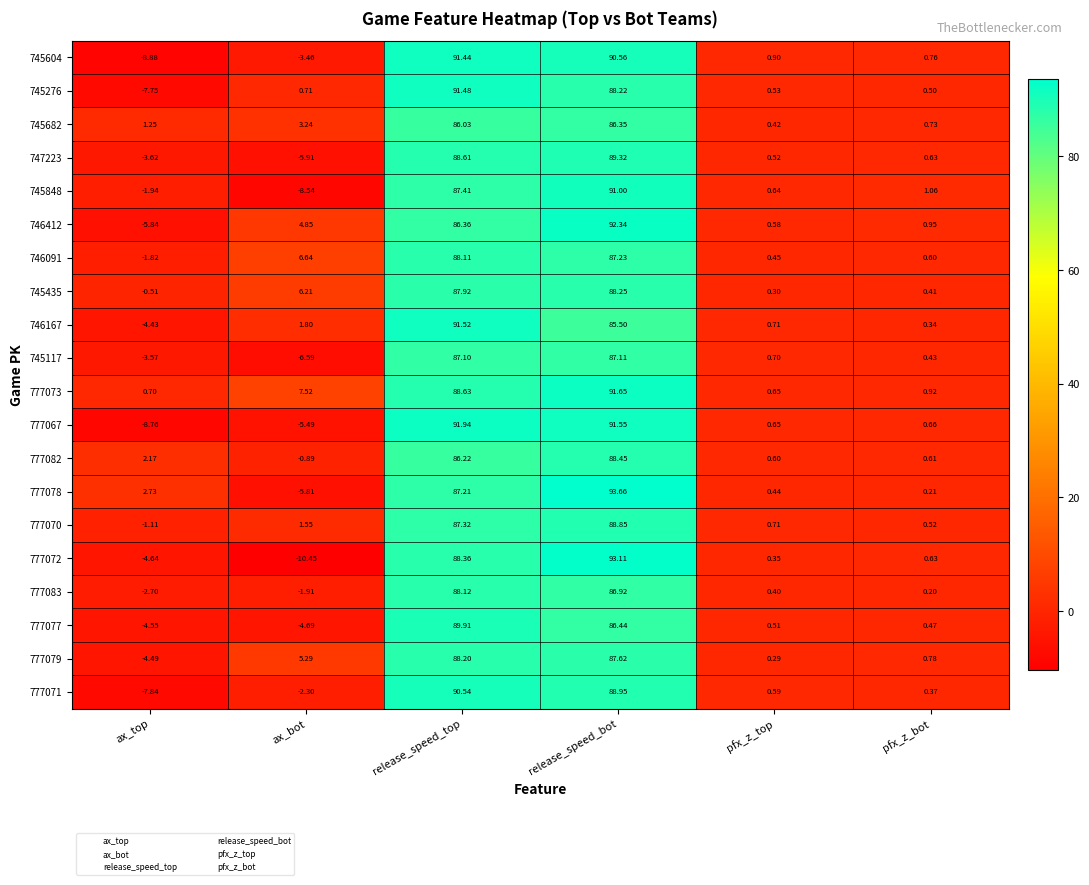

How many values in the 745435 series exceed 6?

3